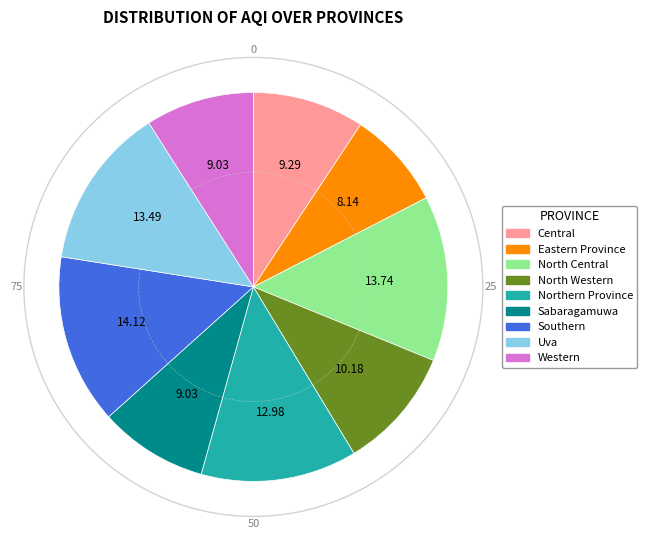

Which slice is the smallest?

Eastern Province